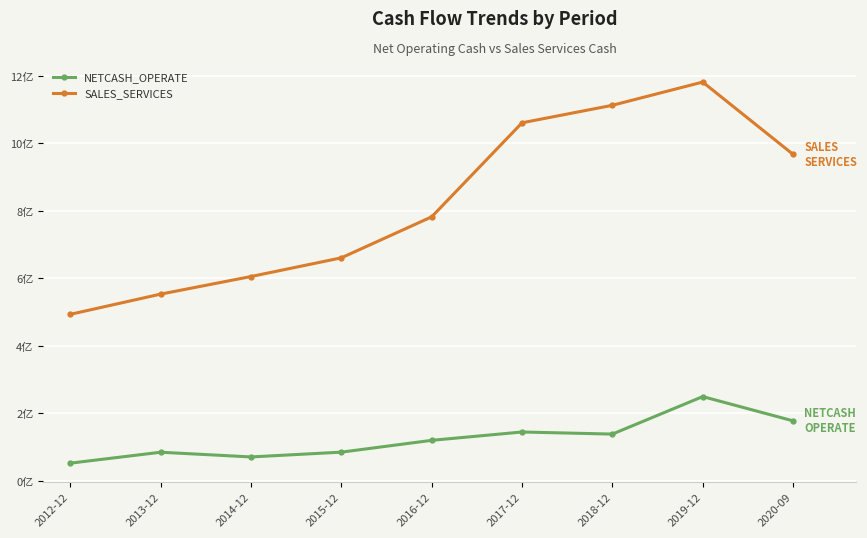

Where does the NETCASH_OPERATE series first go above 1?

2016-12